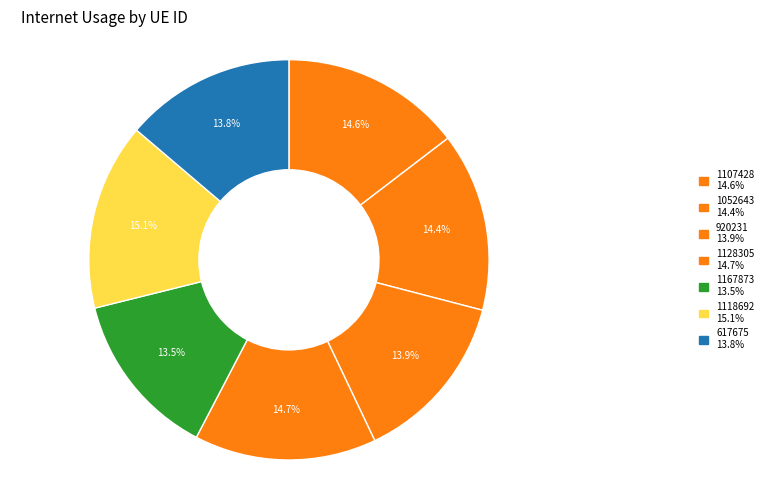

Rank the categories by value from highest to lowest.

1118692, 1128305, 1107428, 1052643, 920231, 617675, 1167873